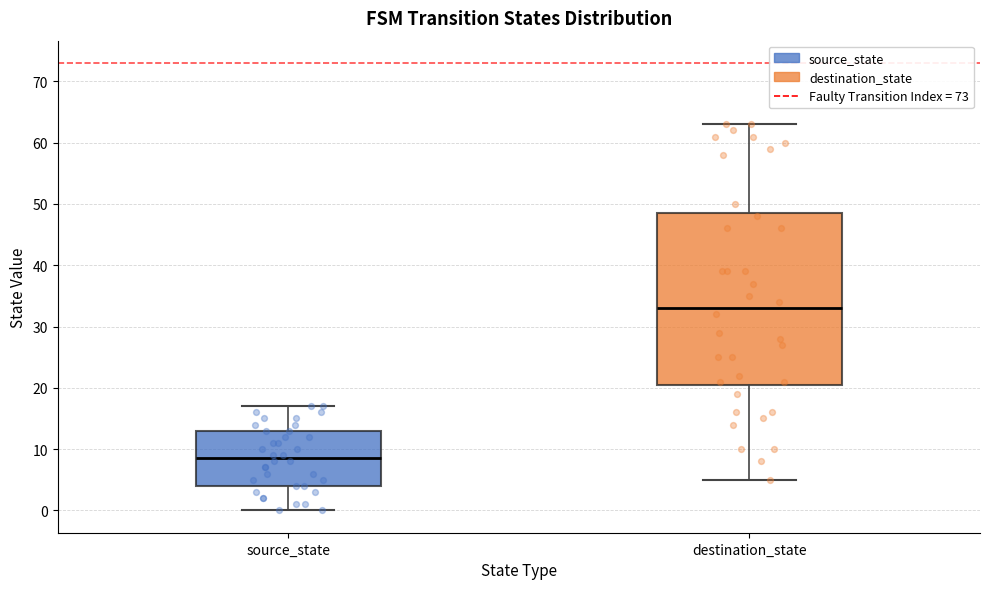

Where does the lower whisker of the box for destination_state end on the y-axis? The values are not printed on the chart, so give them approximately, as read against the axis.

5